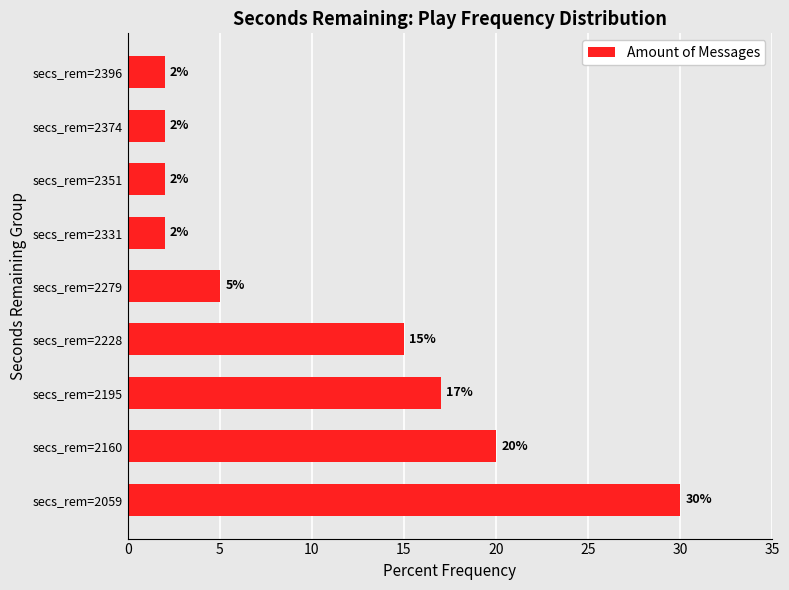

What is the smallest value displayed?

2